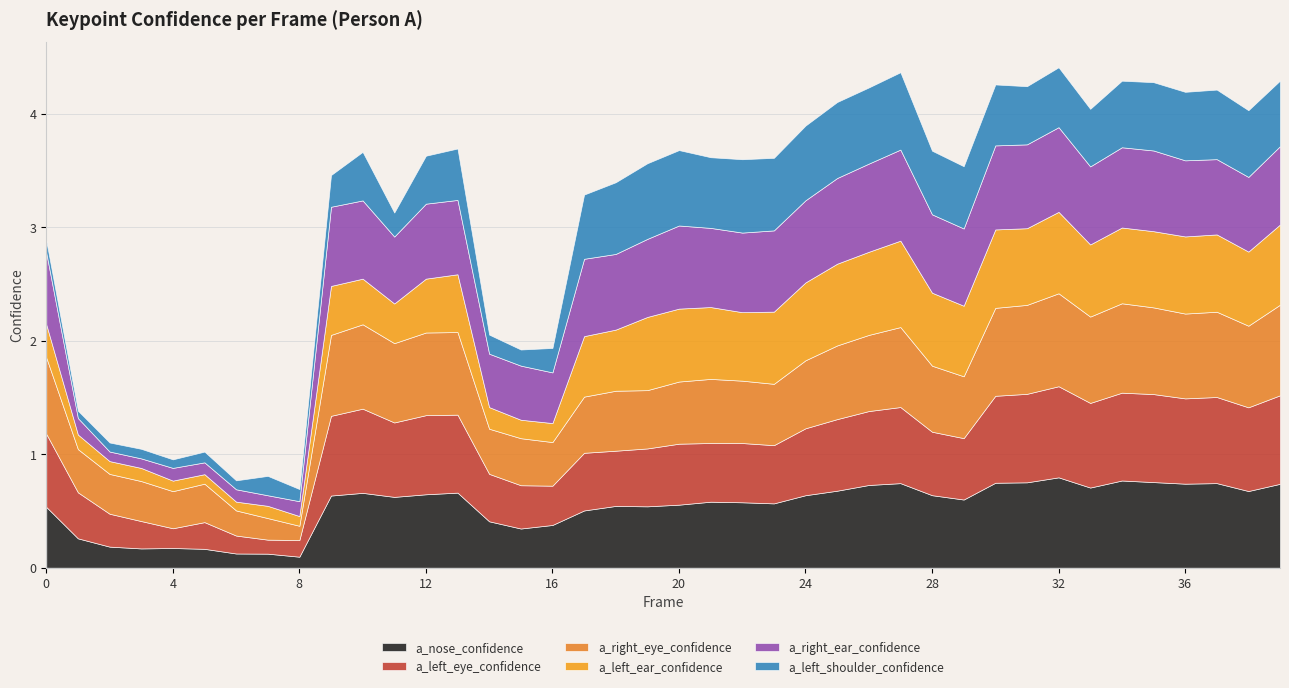

The a_left_ear_confidence series shows 0.6 at 19. True or false?

True